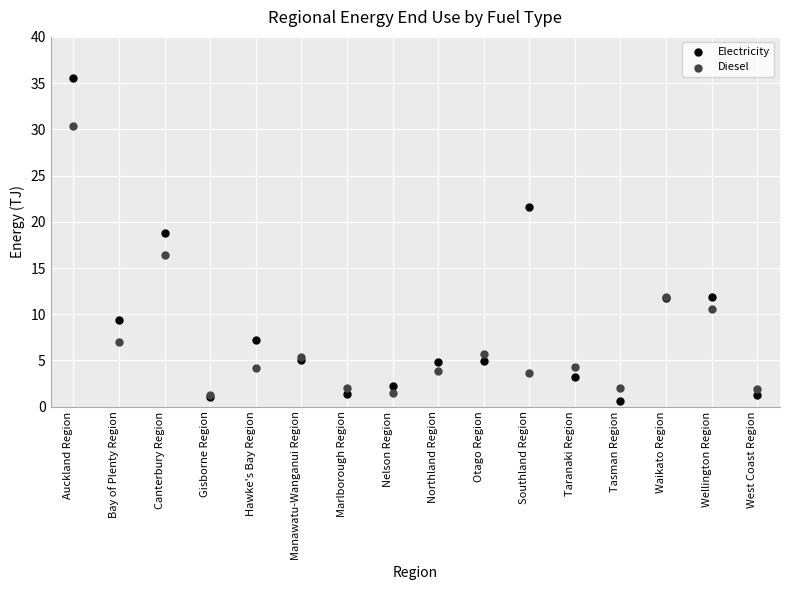

Which series reaches the maximum Y coordinate?

Electricity